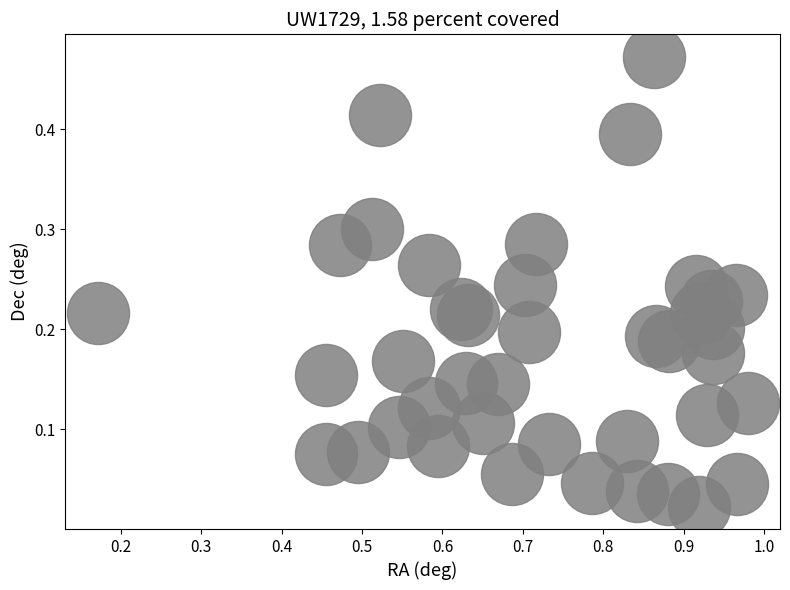

What is the range of X values (max minus min)?

0.8